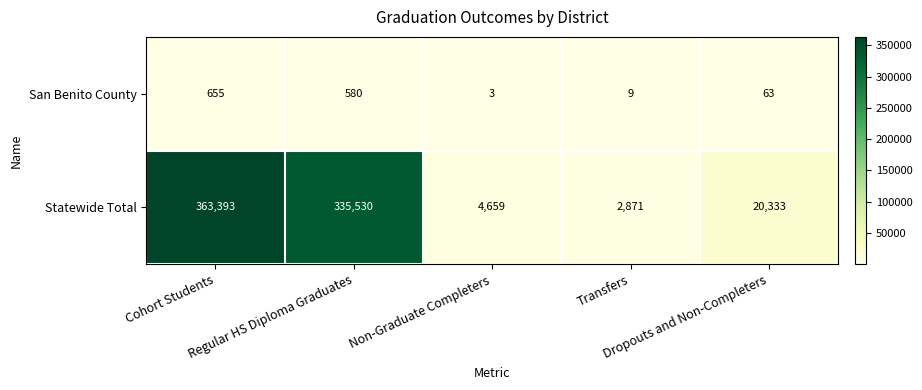

What is the minimum value shown in the chart?

3